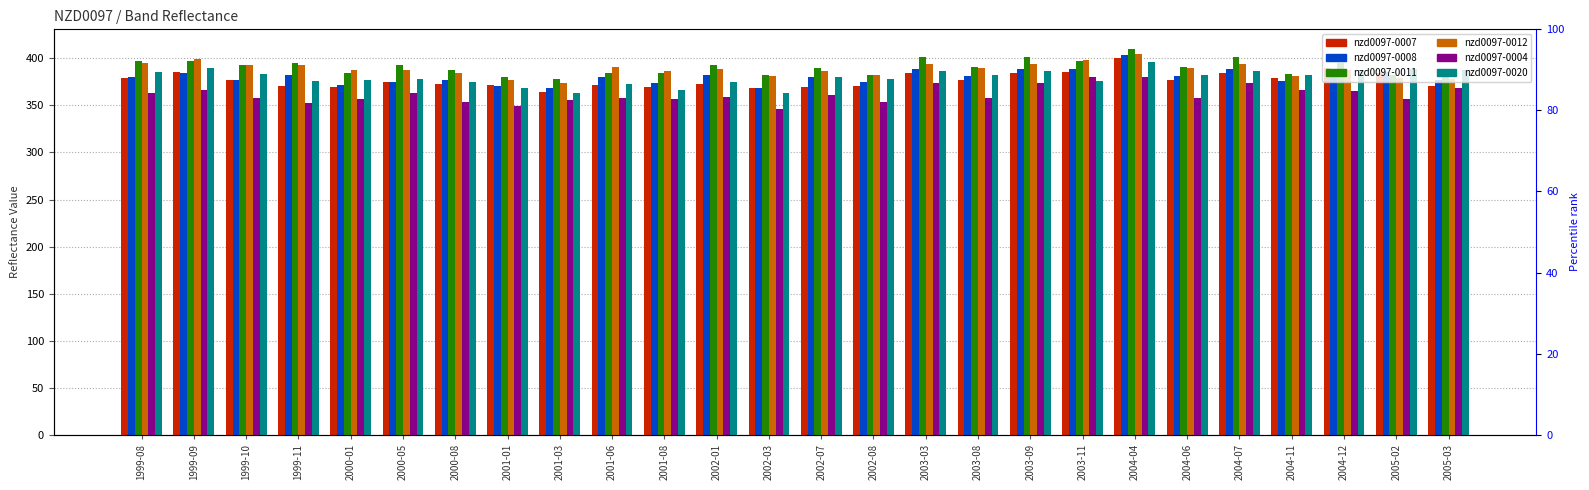

What is the difference between the highest and lowest values at 2002-07?

29.3